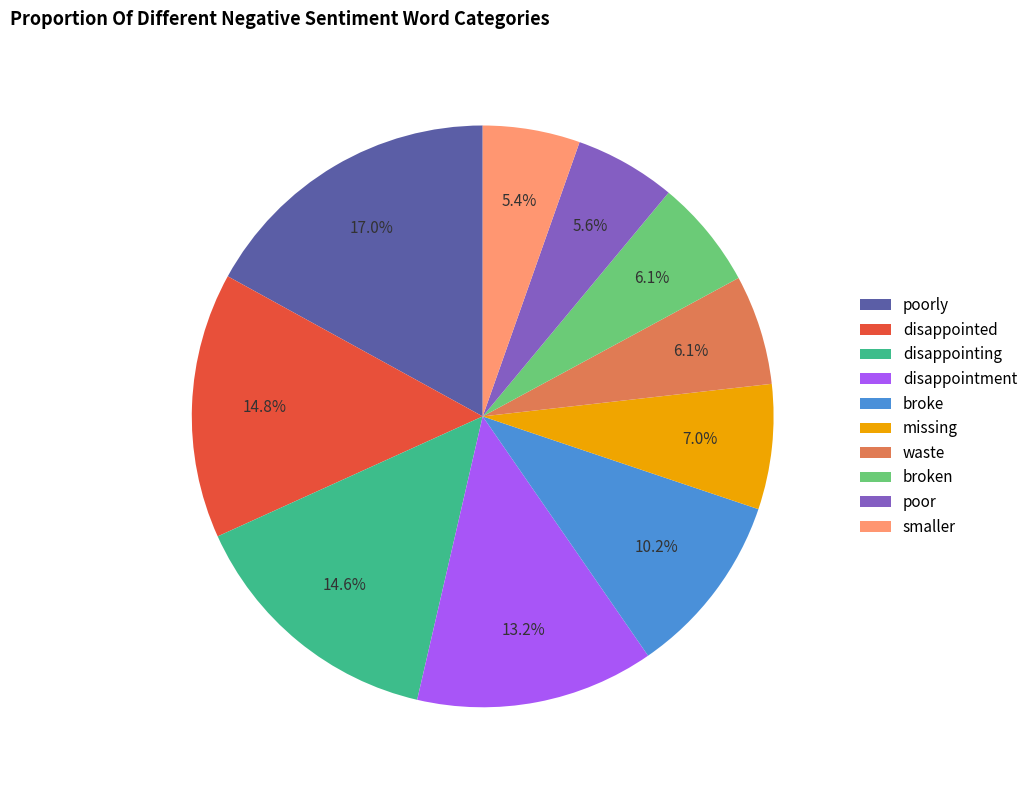

To the nearest percent, what percentage of the pie is waste?

6%